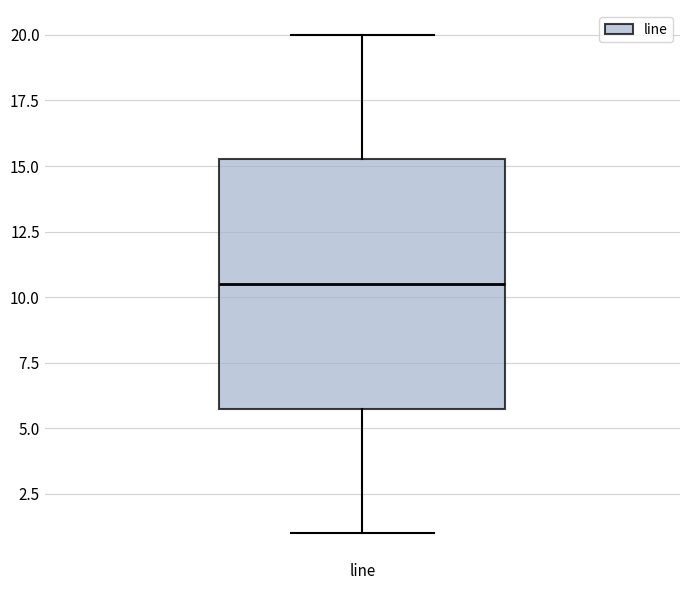

Where does the median line of the box for line sit on the y-axis? The values are not printed on the chart, so give them approximately, as read against the axis.

10.5